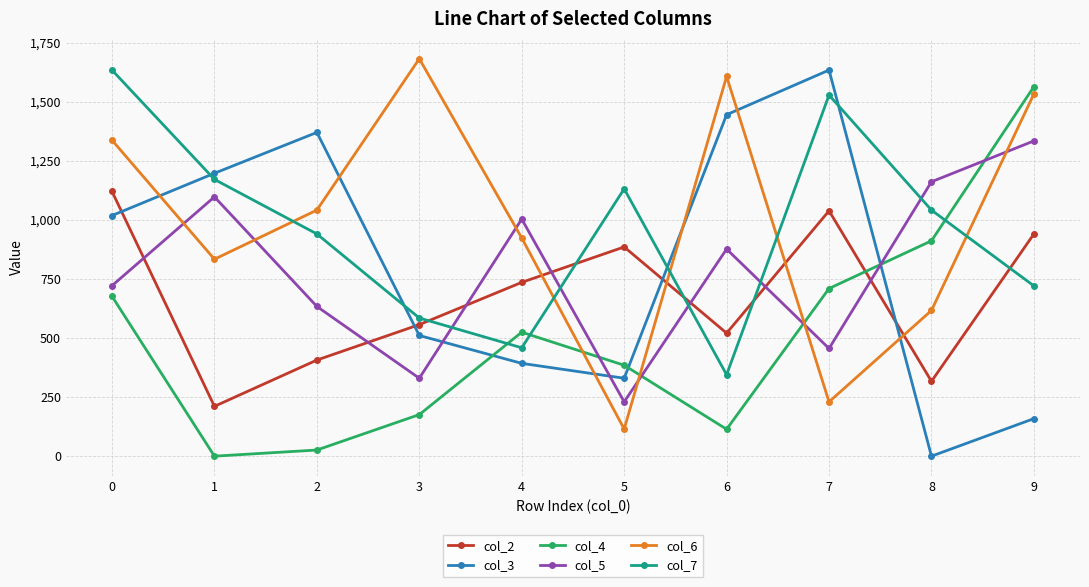

How many interior local peaks does the col_5 series have?

3